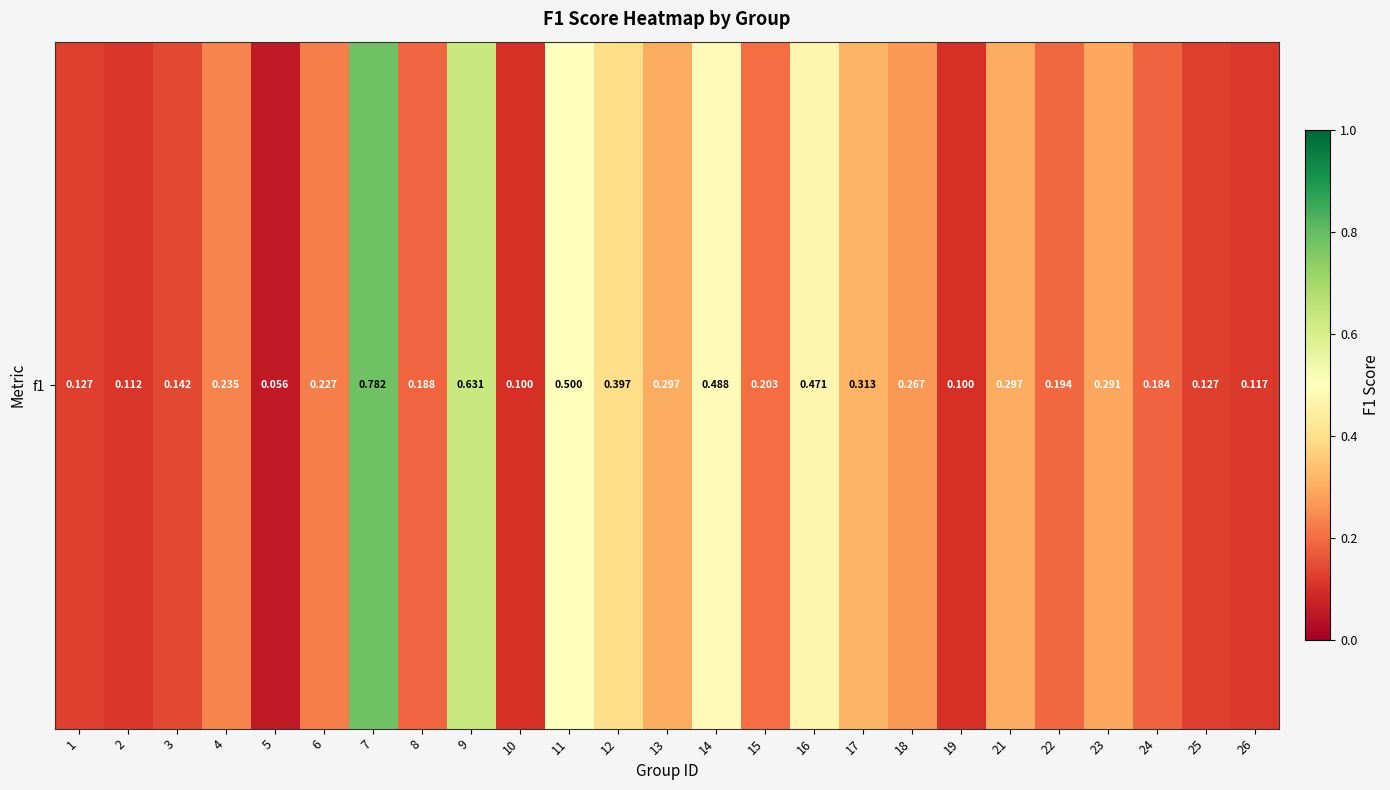

True or false: the data shows 0.3 at 6.

False